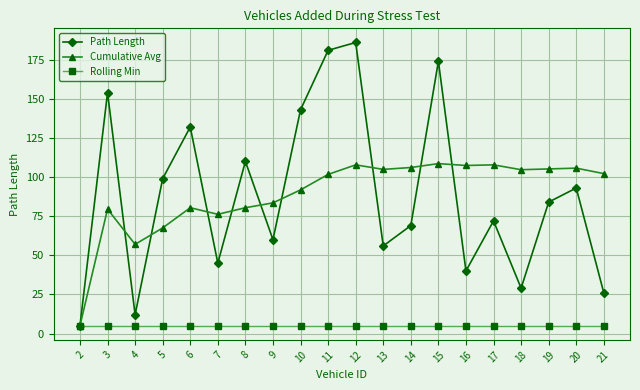

The Path Length series shows 99.0 at 5. True or false?

True